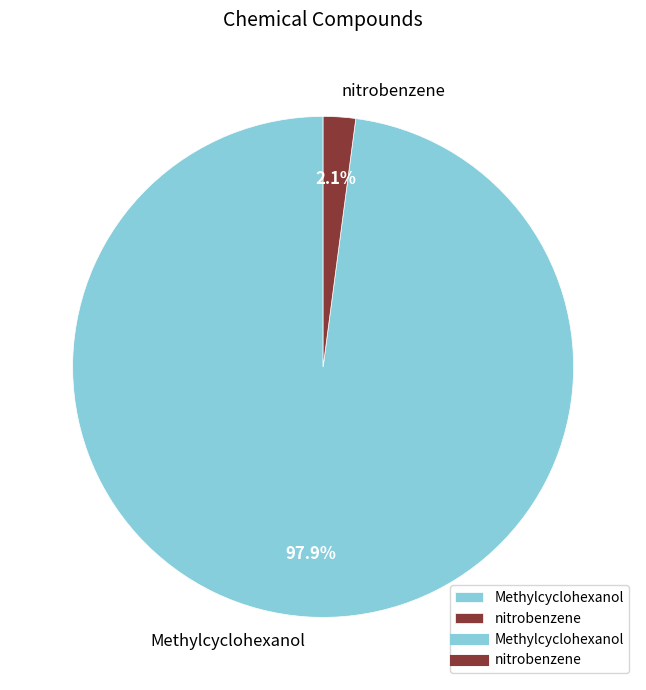

Which slice represents more than half of the pie?

Methylcyclohexanol